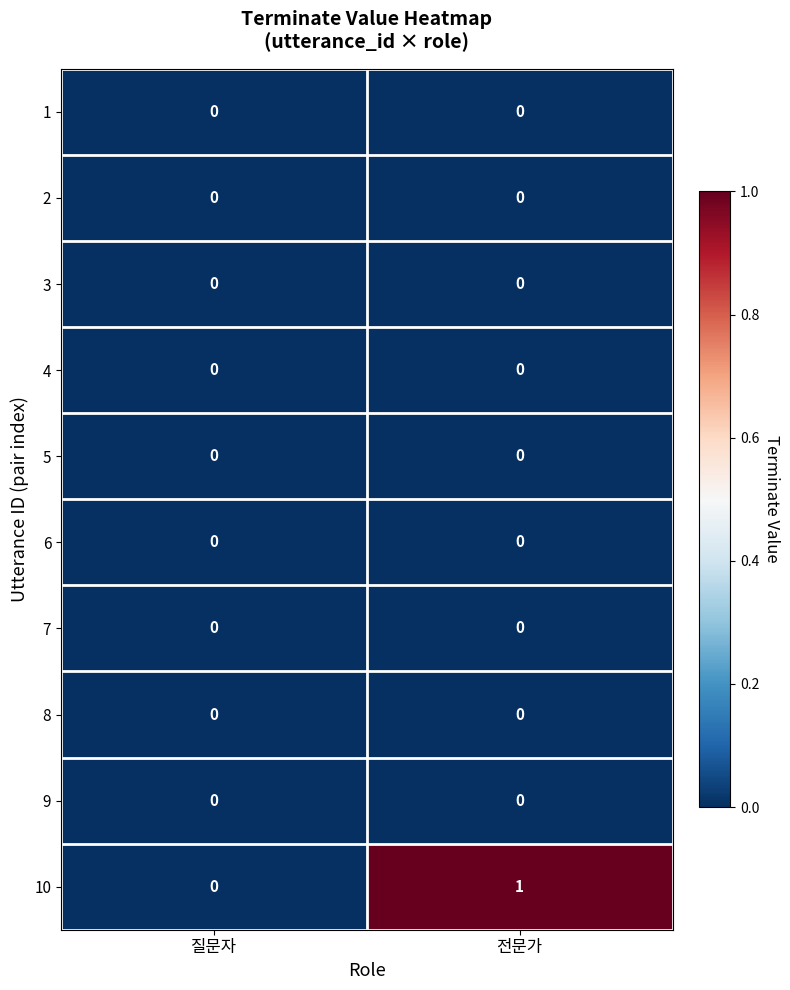

Which series has the widest spread of values?

10